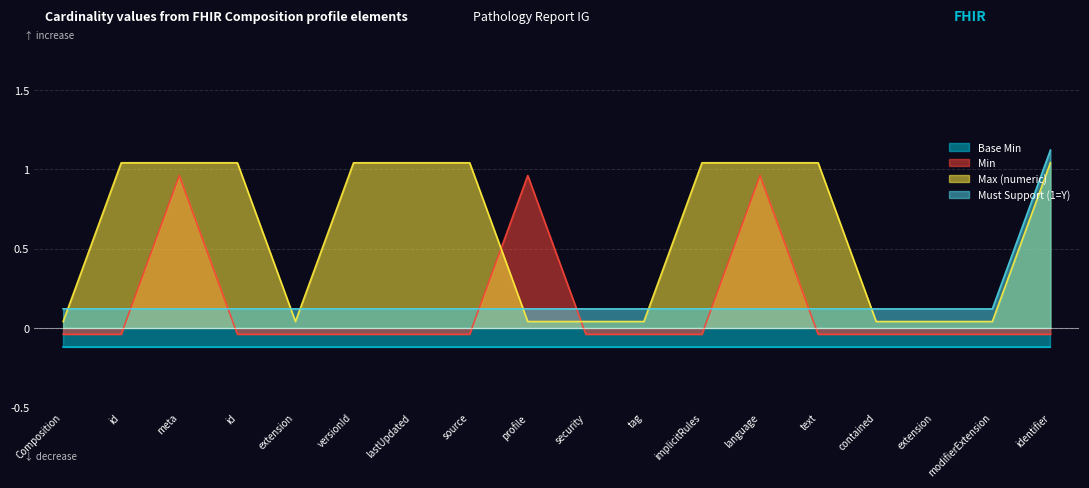

True or false: Min has a value of -0.0 at modifierExtension.

True